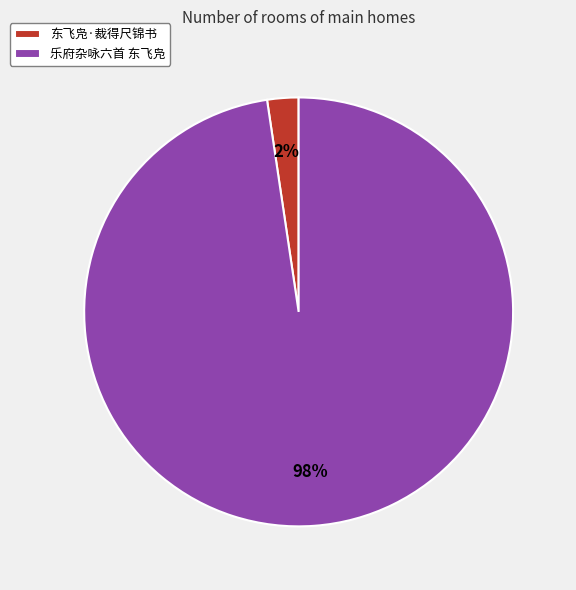

Which has a higher value, 东飞凫·裁得尺锦书 or 乐府杂咏六首 东飞凫?

乐府杂咏六首 东飞凫